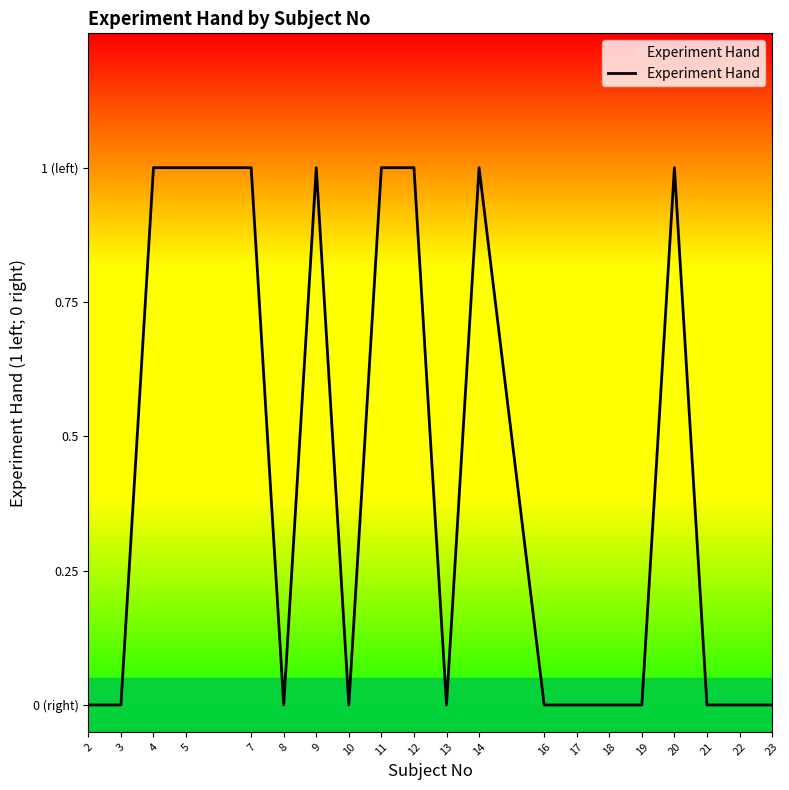

Rank the categories by value from lowest to highest.

2, 3, 8, 10, 13, 16, 17, 18, 19, 21, 22, 23, 4, 5, 7, 9, 11, 12, 14, 20